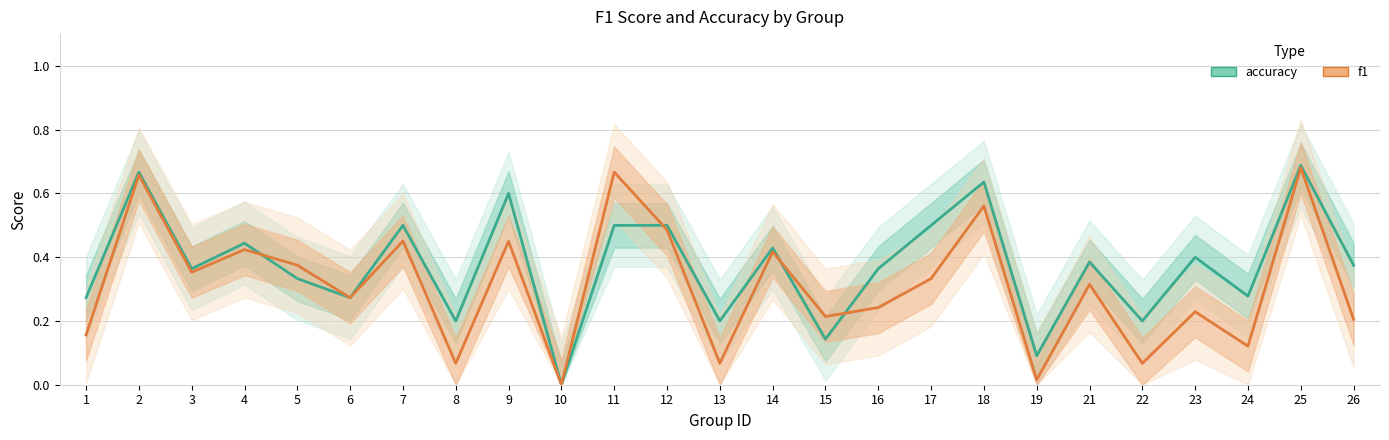

Reading right to left, transcribe all the data shown in this chart.

accuracy: 0.4	0.7	0.3	0.4	0.2	0.4	0.1	0.6	0.5	0.4	0.1	0.4	0.2	0.5	0.5	0.0	0.6	0.2	0.5	0.3	0.3	0.4	0.4	0.7	0.3
f1: 0.2	0.7	0.1	0.2	0.1	0.3	0.0	0.6	0.3	0.2	0.2	0.4	0.1	0.5	0.7	0.0	0.5	0.1	0.5	0.3	0.4	0.4	0.4	0.7	0.2